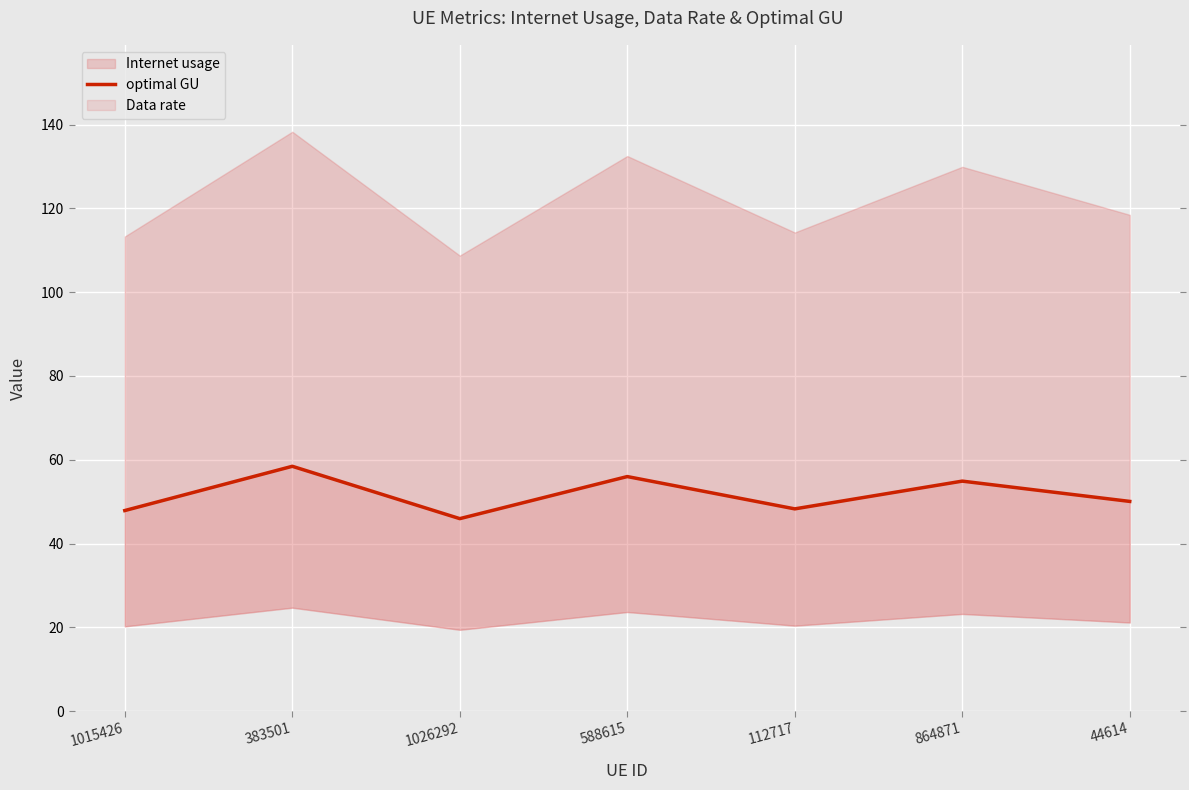

What is the label of the 4th point from the right?

588615